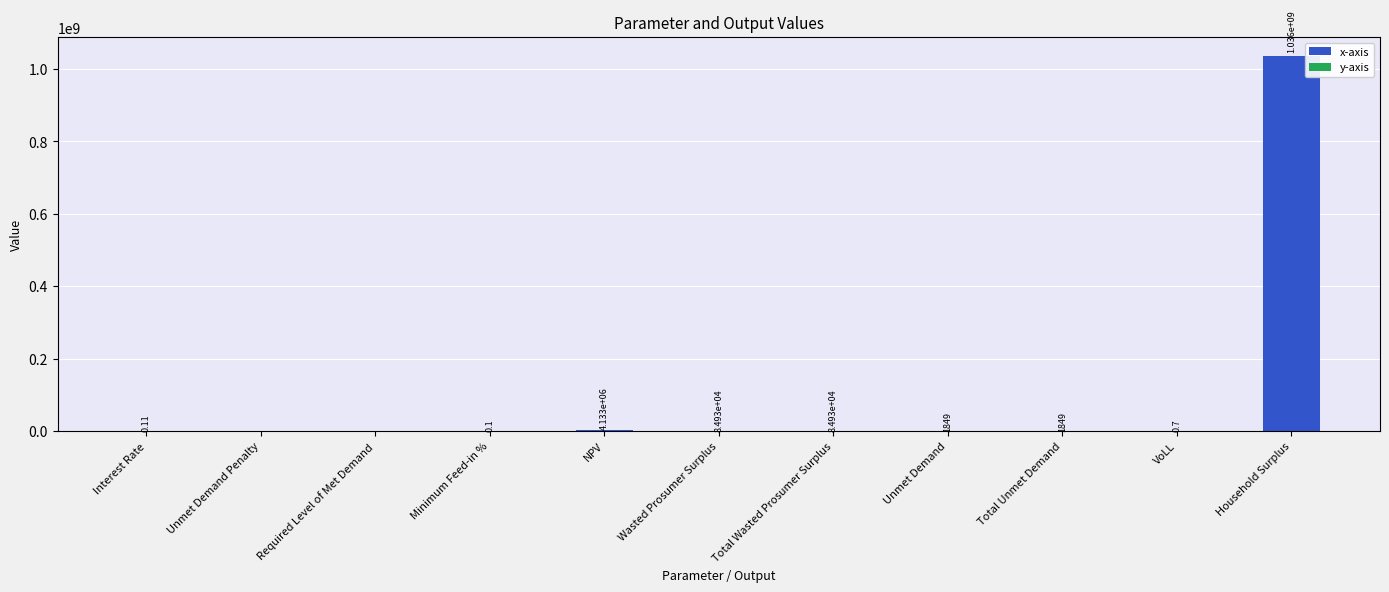

Between Interest Rate and Total Wasted Prosumer Surplus, which is larger?

Total Wasted Prosumer Surplus